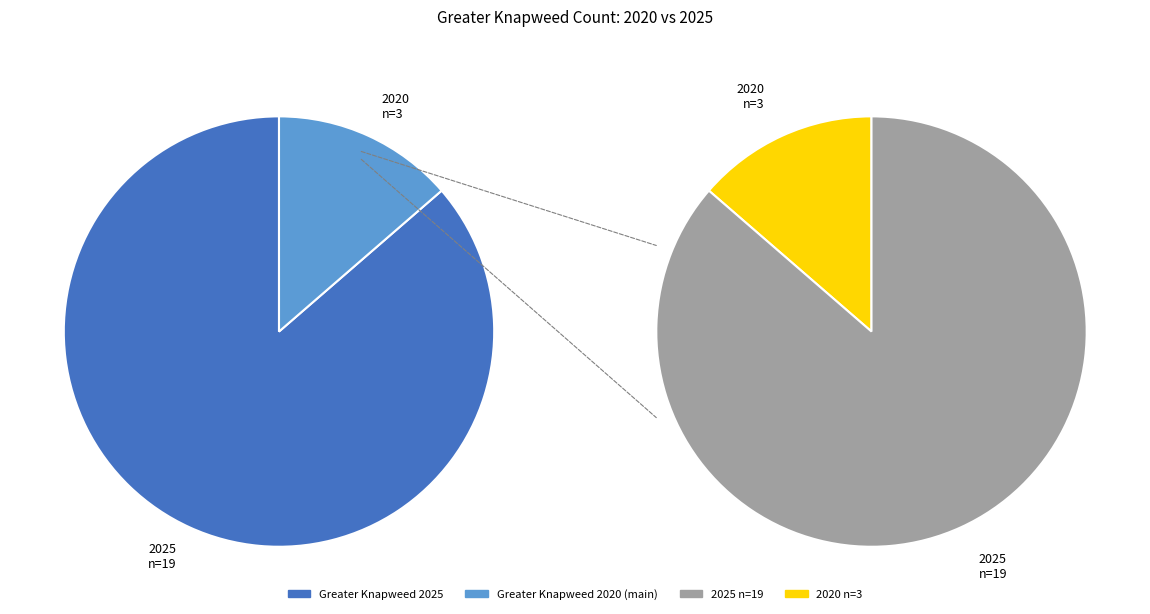

To the nearest percent, what is the combined percentage of 2020 and 2025?

100%